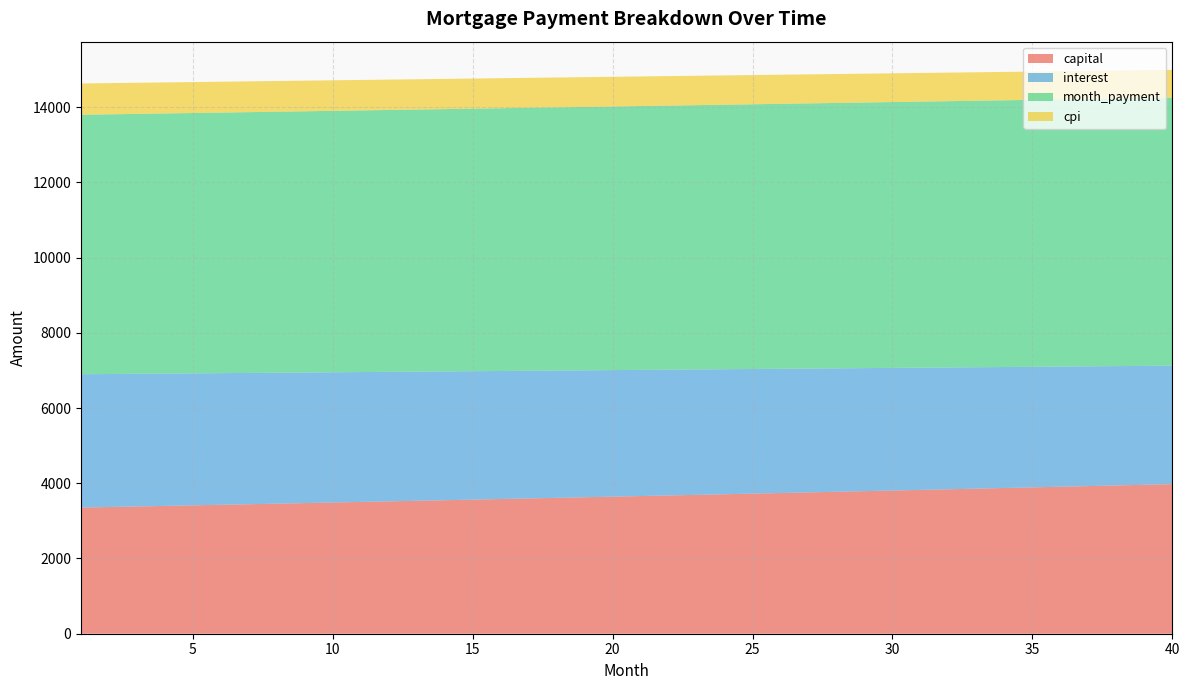

What is the total value across all series at 25?

14851.6